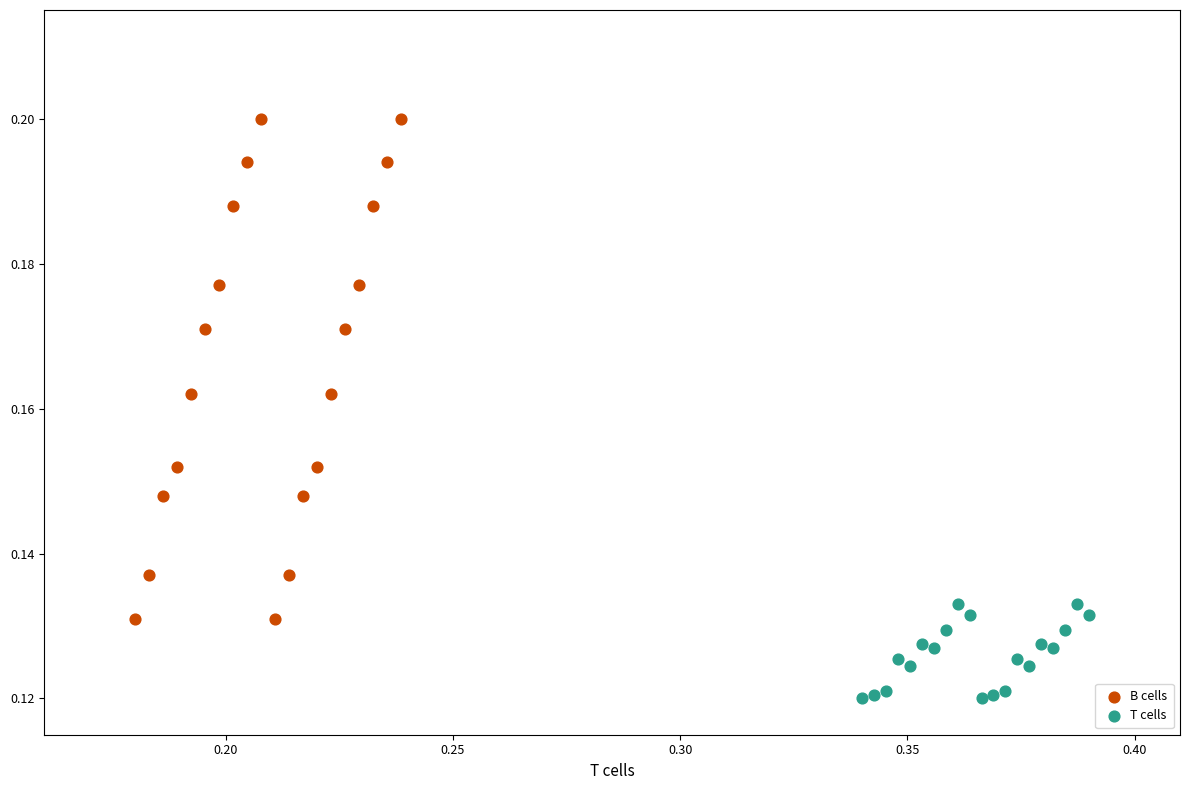

Which series reaches the minimum Y coordinate?

T cells